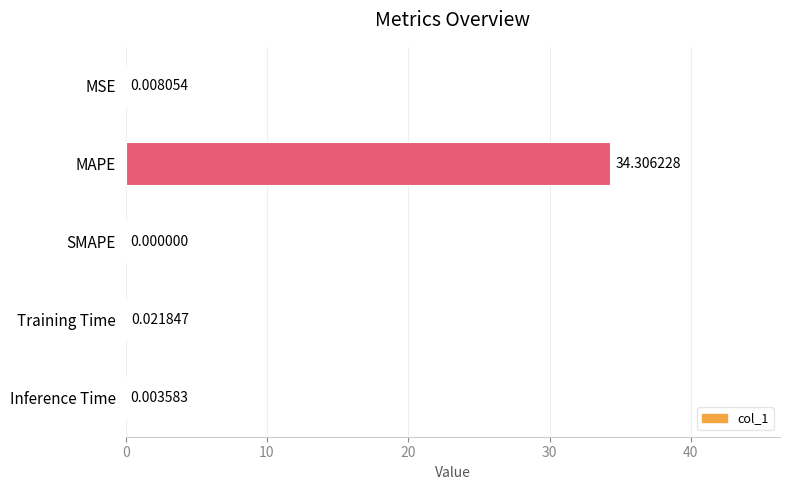

What is the sum of all values?

34.3